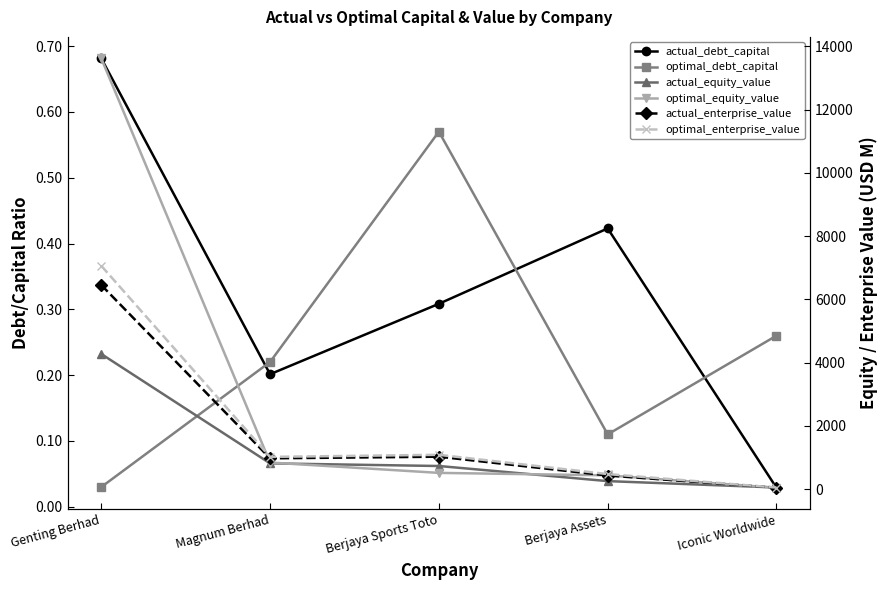

What is the label of the 2nd point from the right?

Berjaya Assets